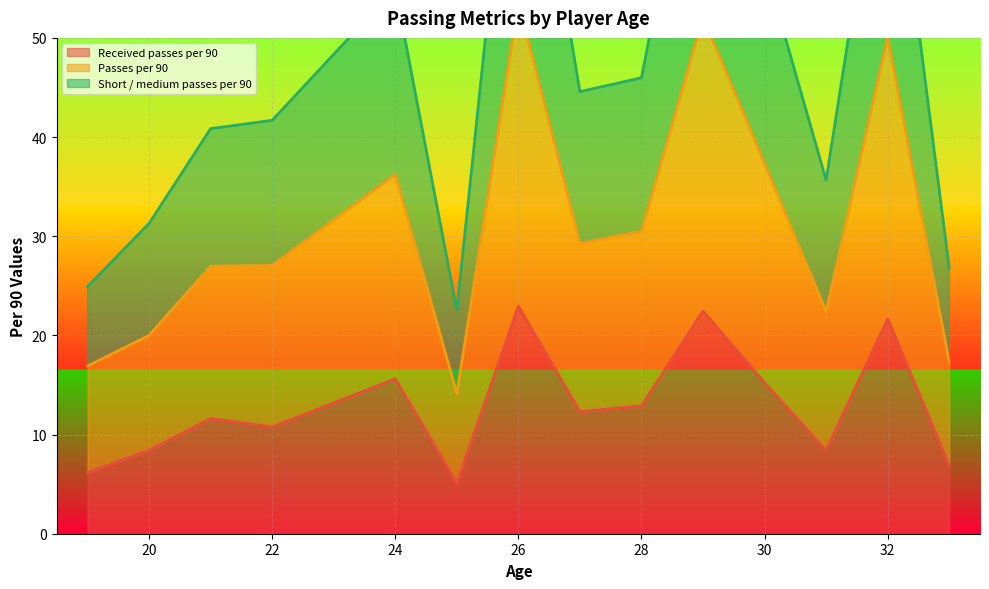

What is the sum of all Short / medium passes per 90 values?

559.7